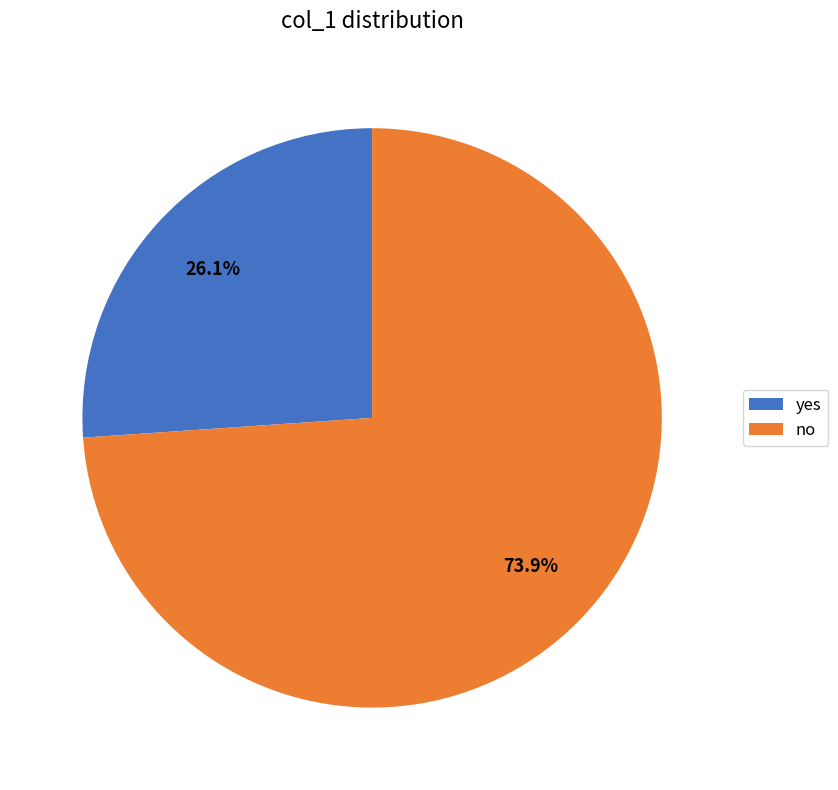

The no slice represents 68% of the pie. True or false?

False